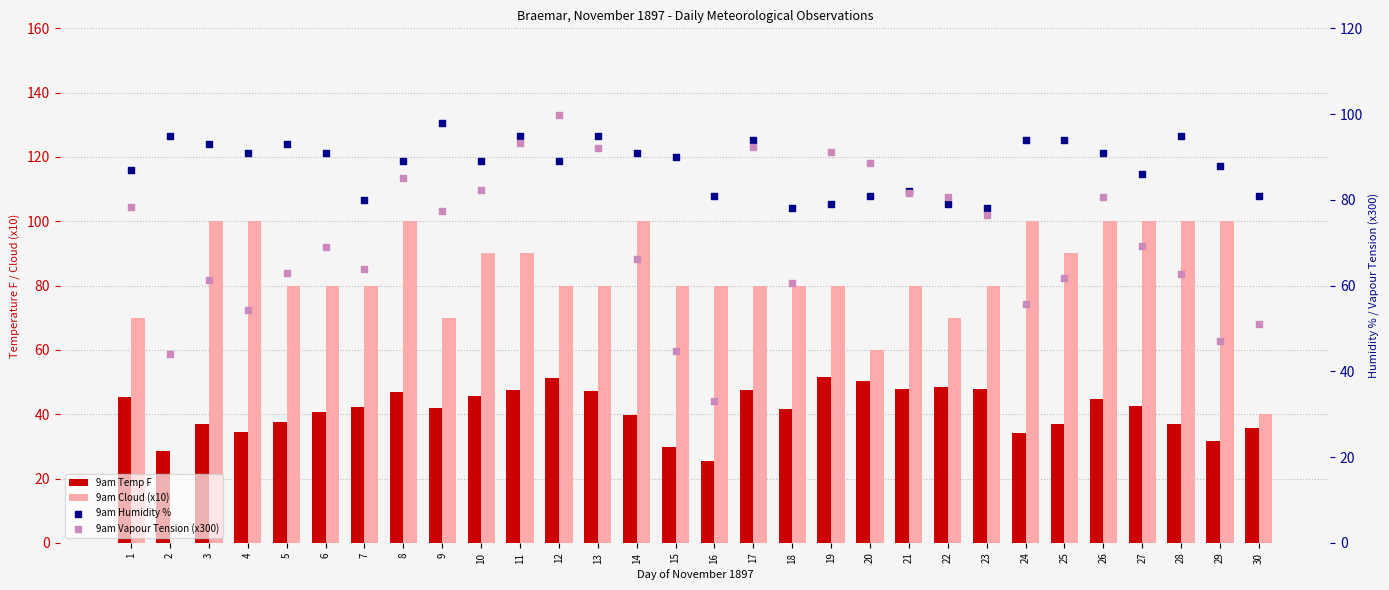

At which category is the sum across all series the highest?

11